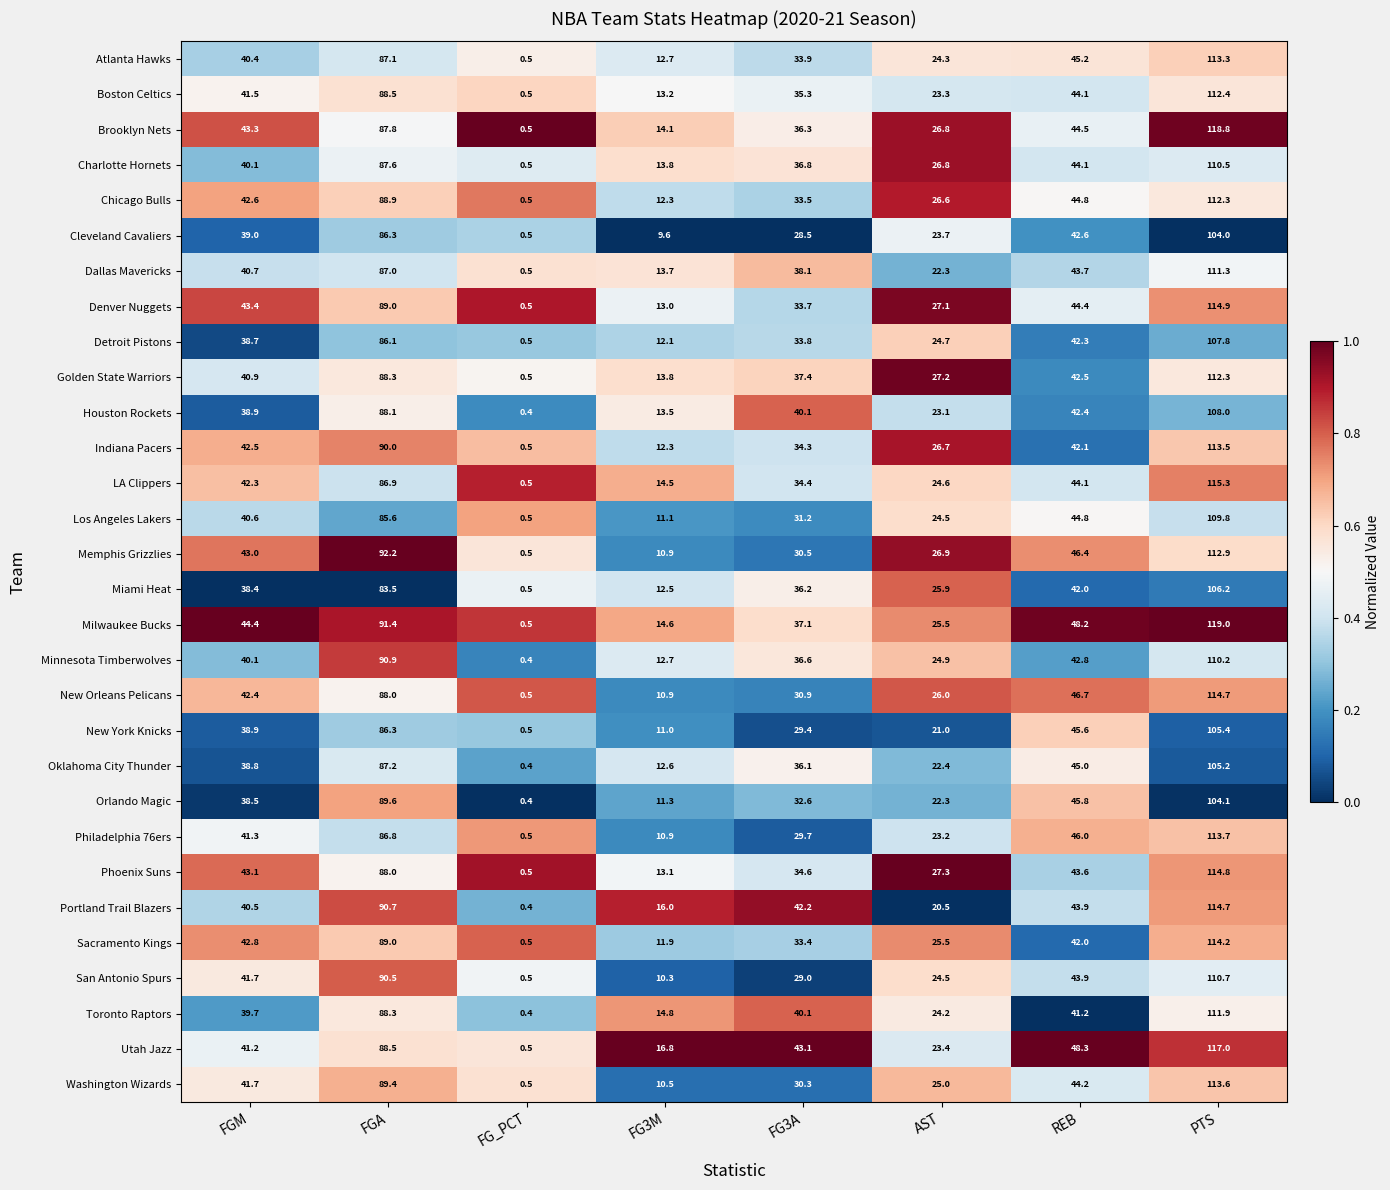

Rank the categories by LA Clippers value from highest to lowest.

PTS, FGA, REB, FGM, FG3A, AST, FG3M, FG_PCT